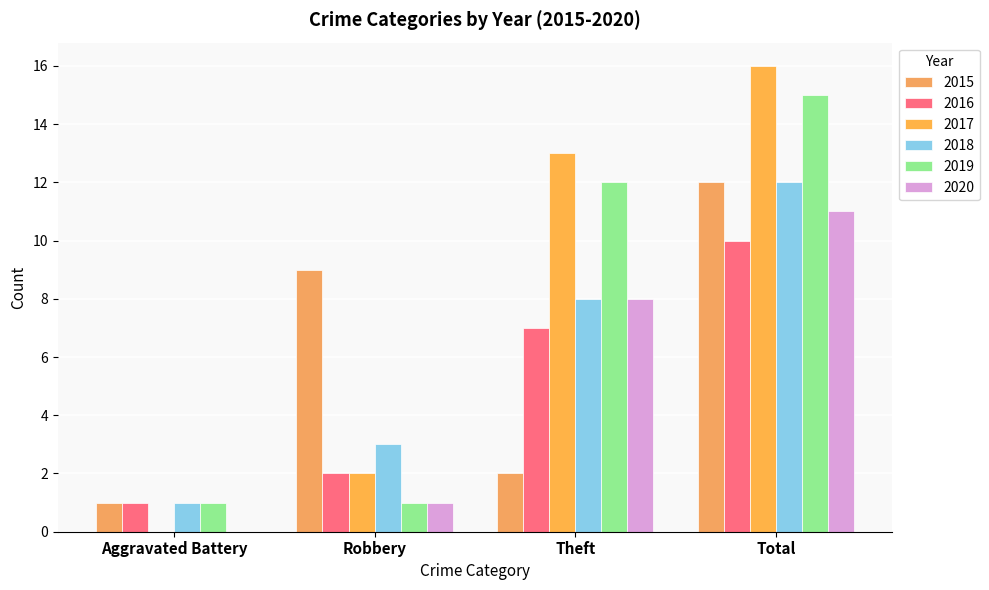

What is the total value across all series at Robbery?

18